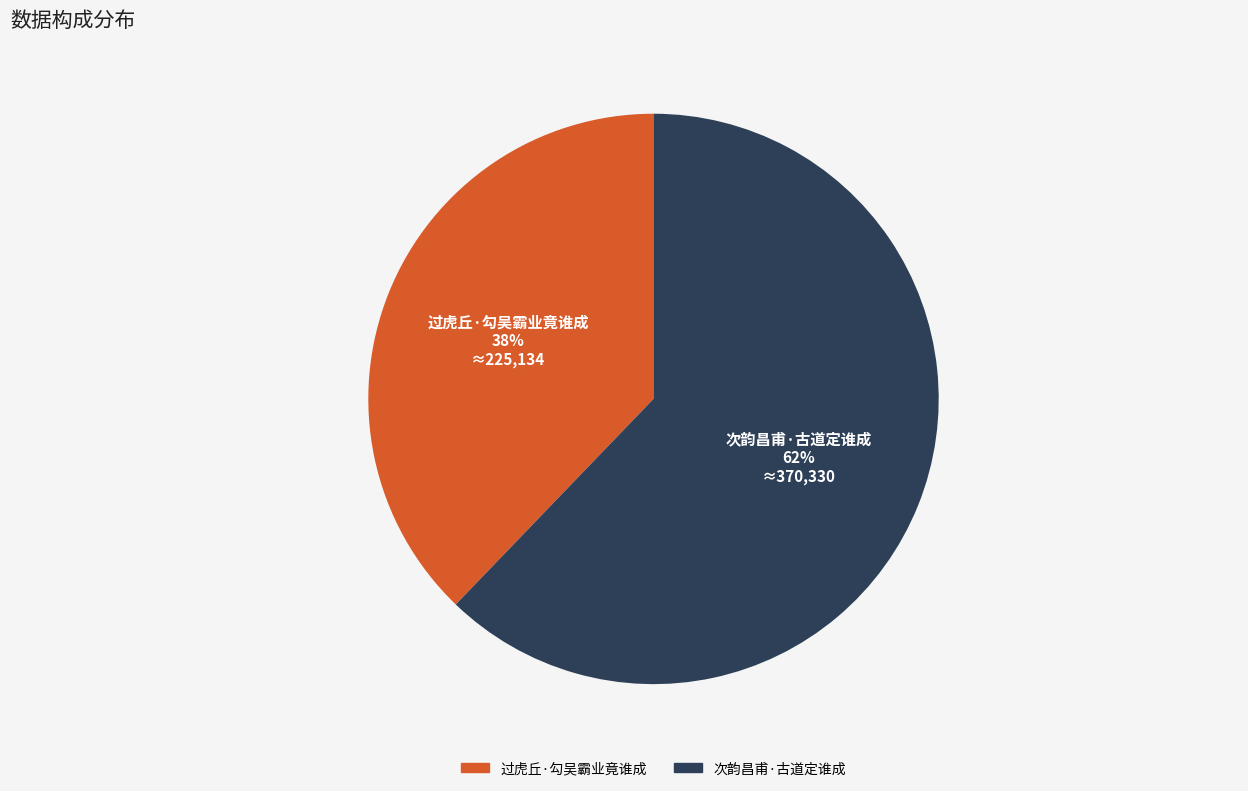

How many segments does this pie chart have?

2